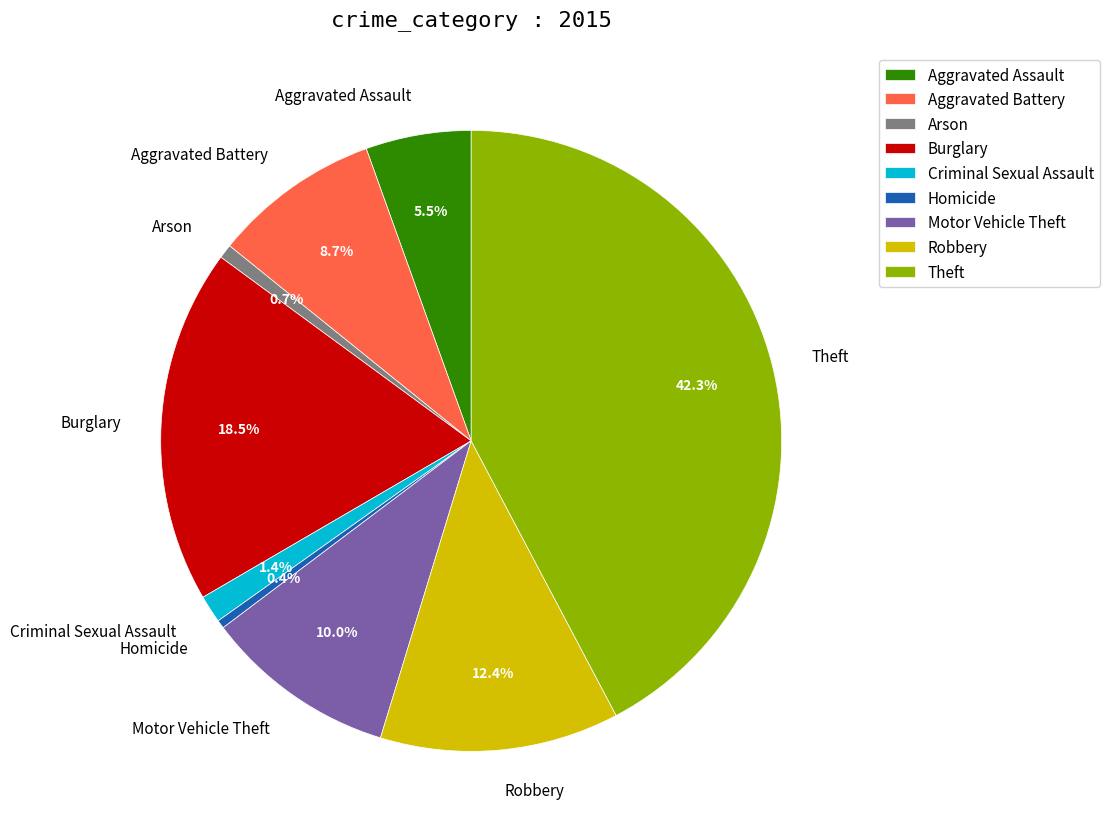

Approximately how many times larger is the value at Aggravated Battery compared to Aggravated Assault?

1.6